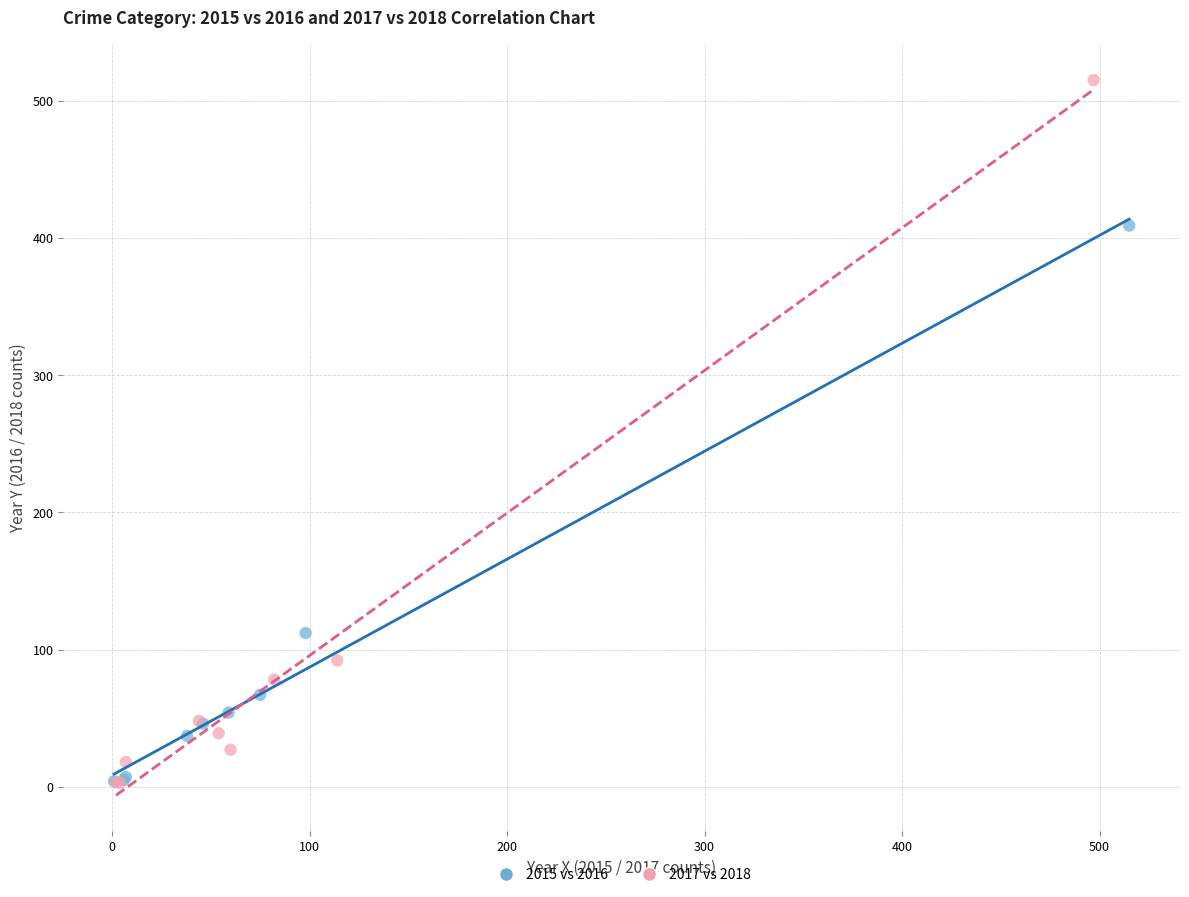

What are all the series names shown in the legend?

2015 vs 2016, 2017 vs 2018